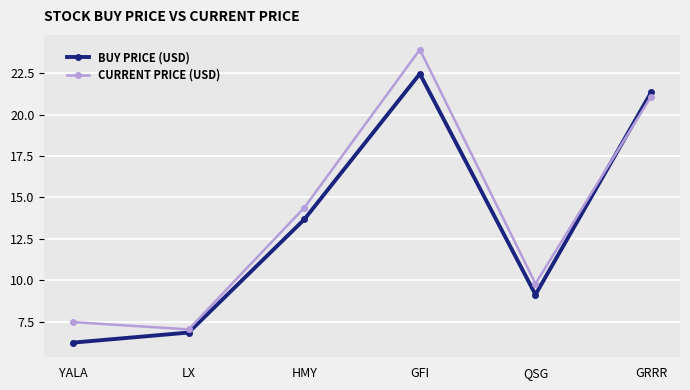

What is the sum of the CURRENT PRICE (USD) values at HMY and GFI?

38.3